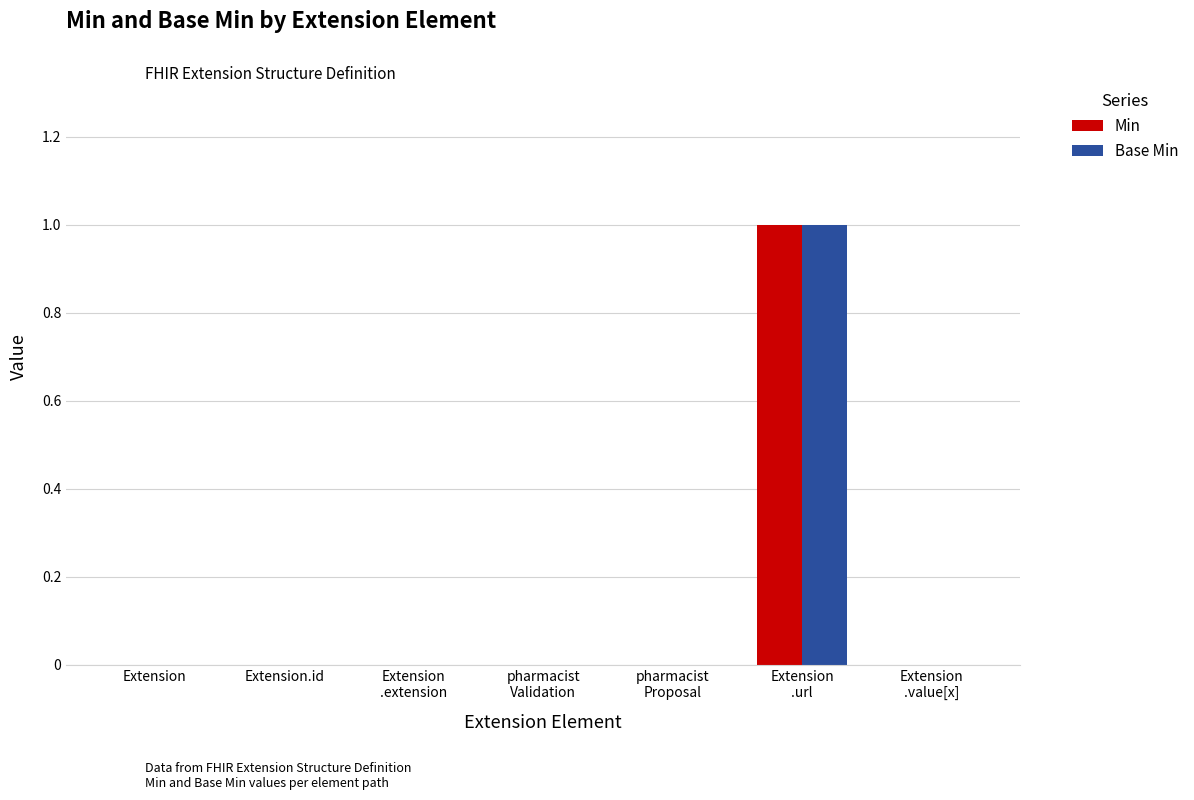

At which category does the chart reach its peak across all series?

Extension
.url